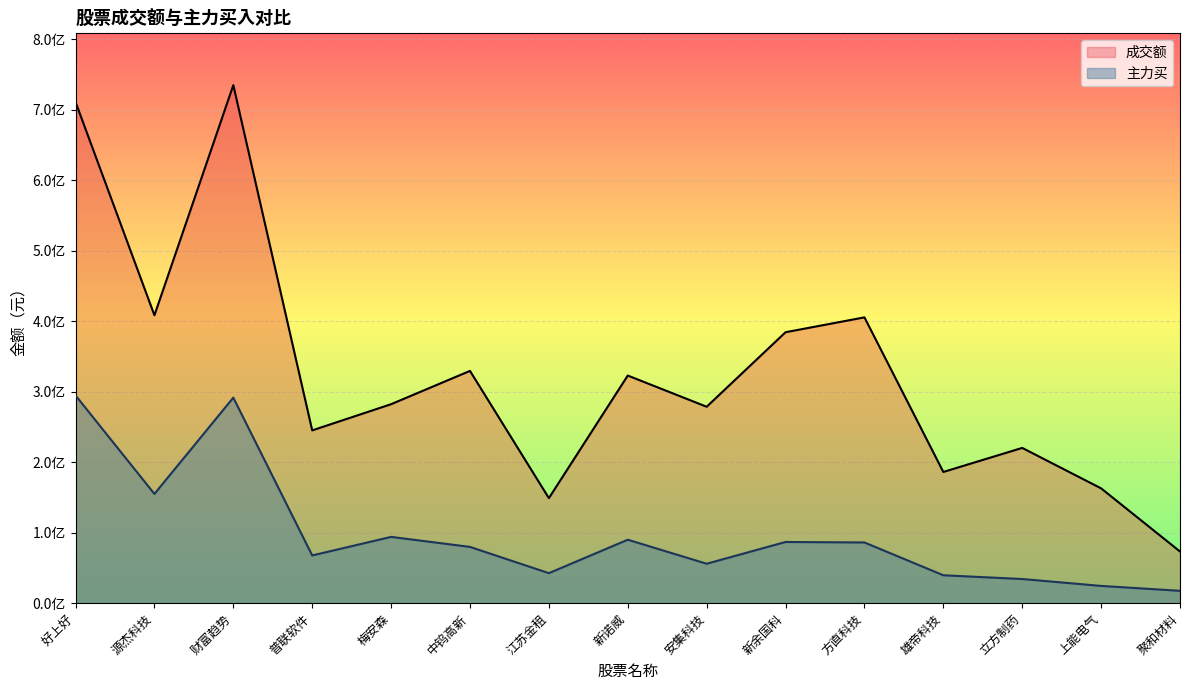

True or false: 成交额 and 主力买 intersect in this chart.

False